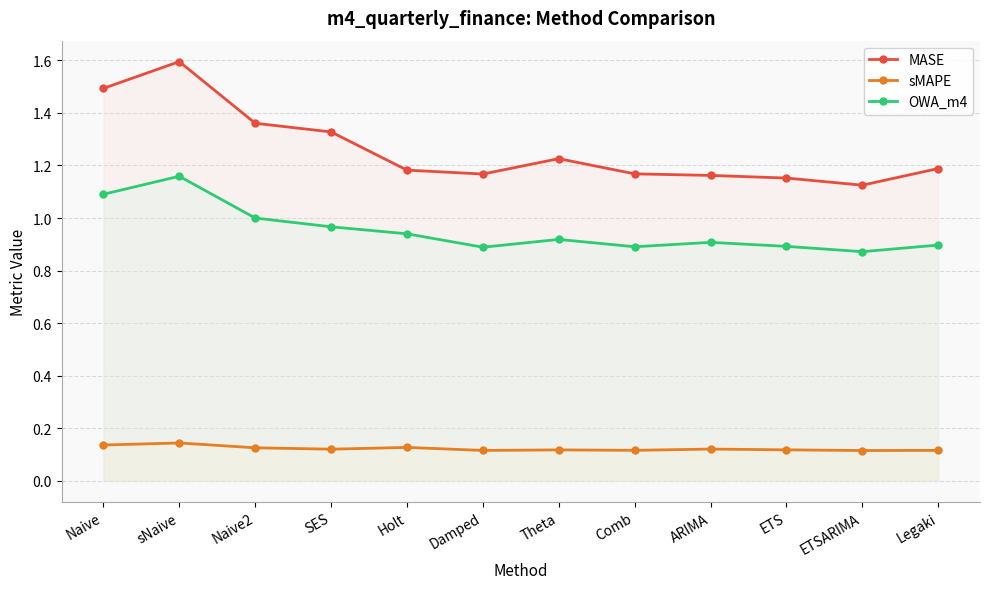

How many OWA_m4 values are between 0 and 1?

10